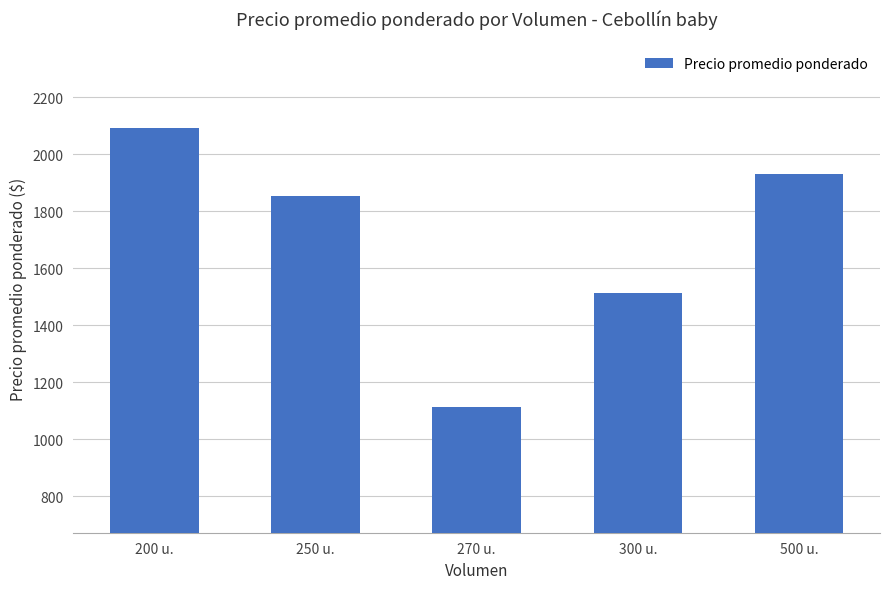

What is the greatest value displayed?

2091.7